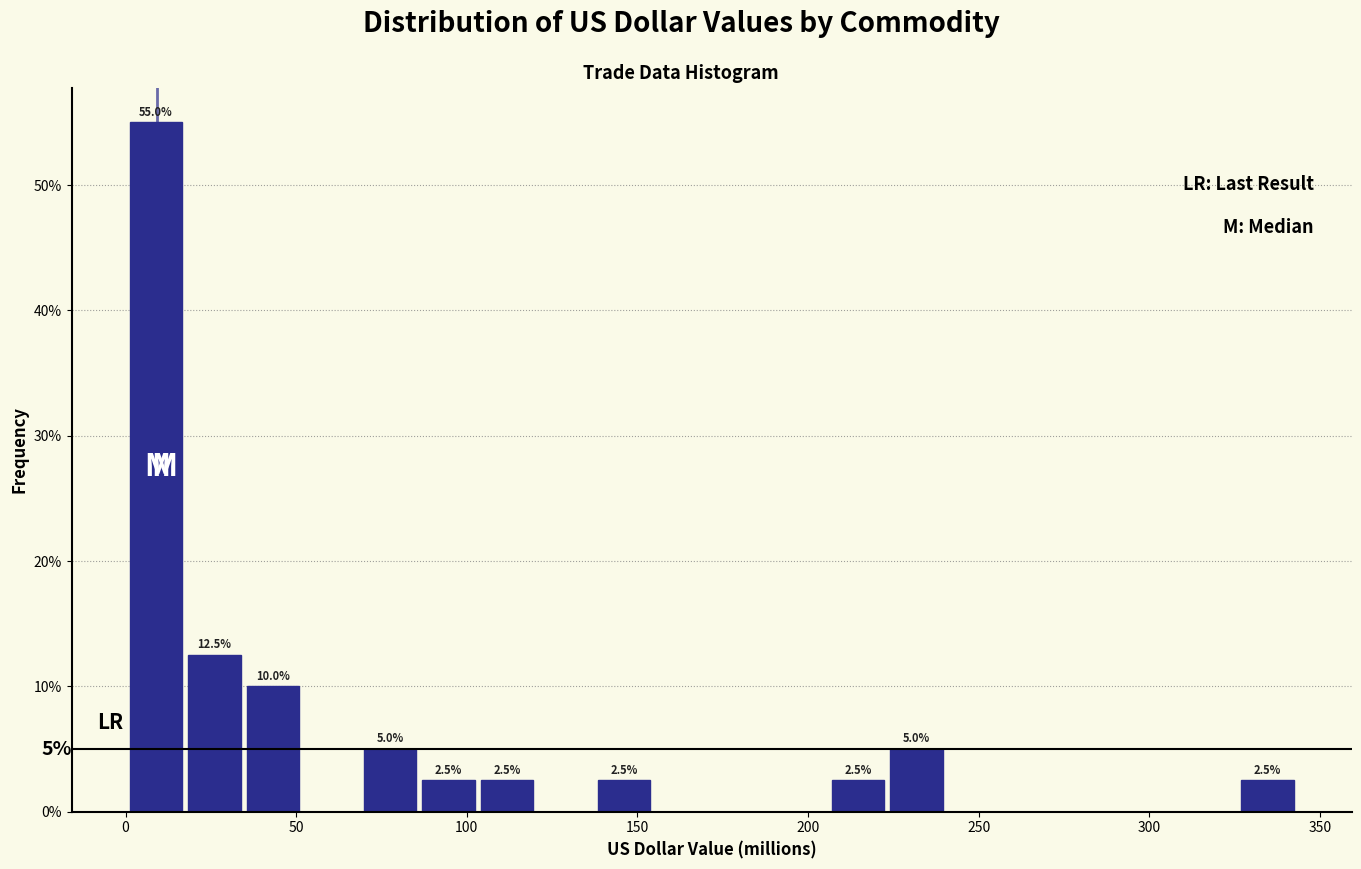

Read against the x-axis, roughly where is the centre of the tallest bar?

10